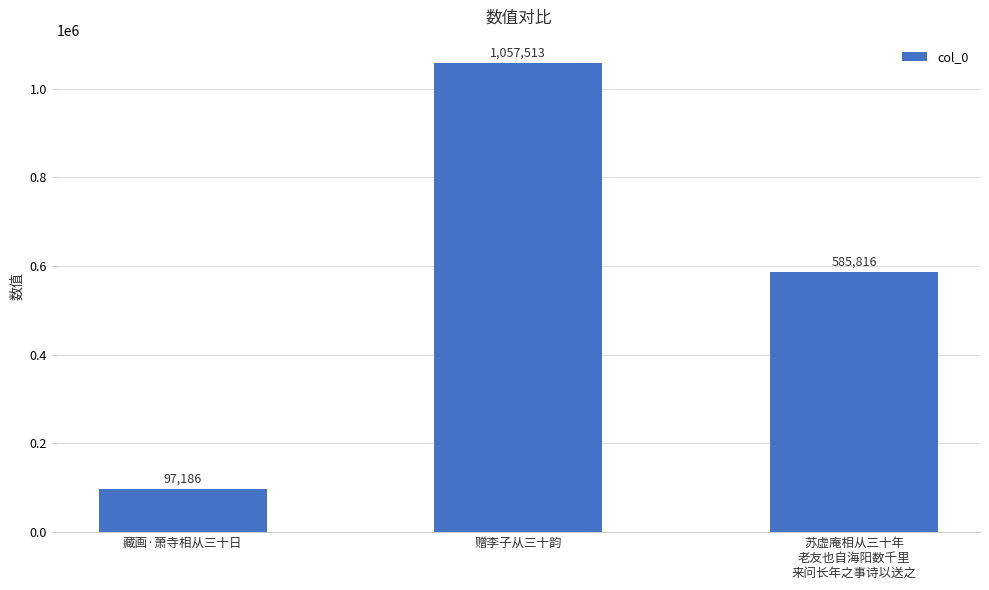

Approximately how many times larger is the value at 苏虚庵相从三十年
老友也自海阳数千里
来问长年之事诗以送之 compared to 赠李子从三十韵?

0.6